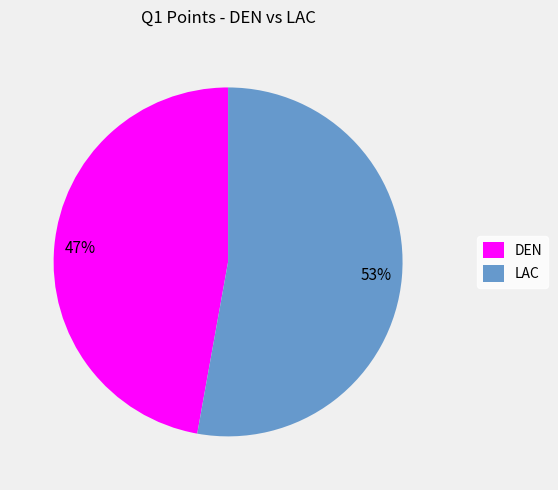

Combined, do LAC and DEN account for over 50%?

Yes